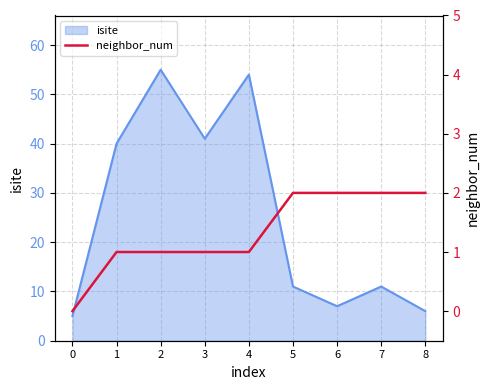

The isite series shows 11 at 7. True or false?

True